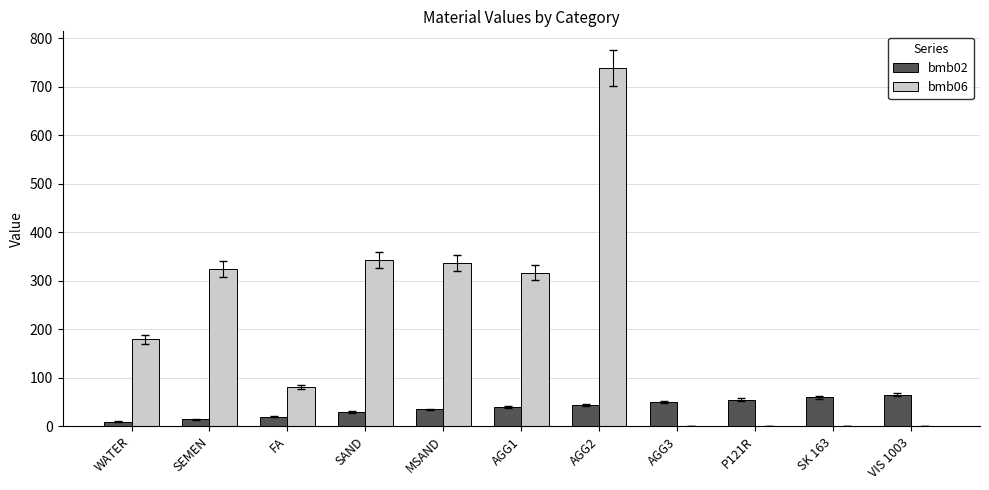

The bmb06 series shows 337.0 at MSAND. True or false?

True